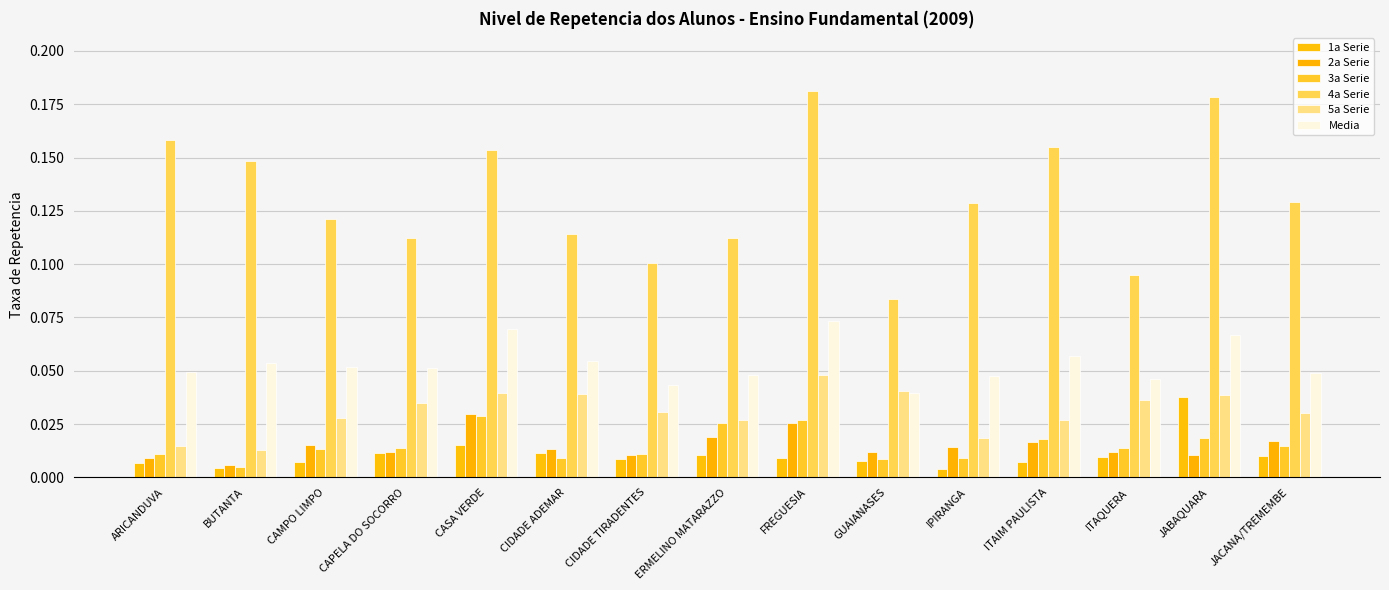

How many bars are there in each group?

6